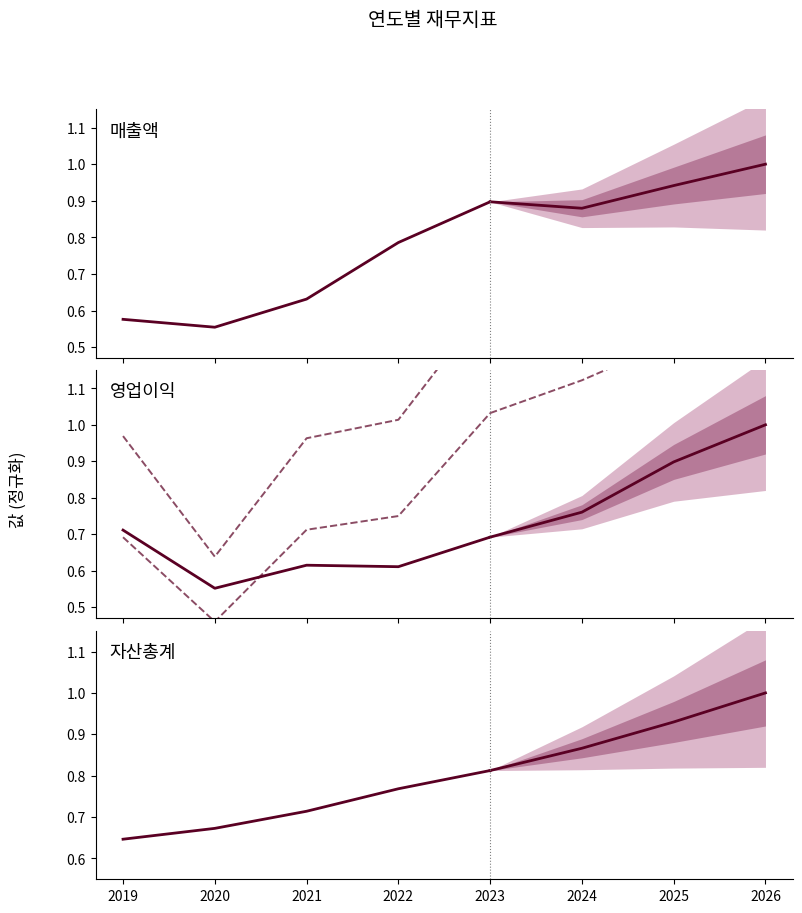

Is it true that 매출액 equals 0.3 at 2022?

False